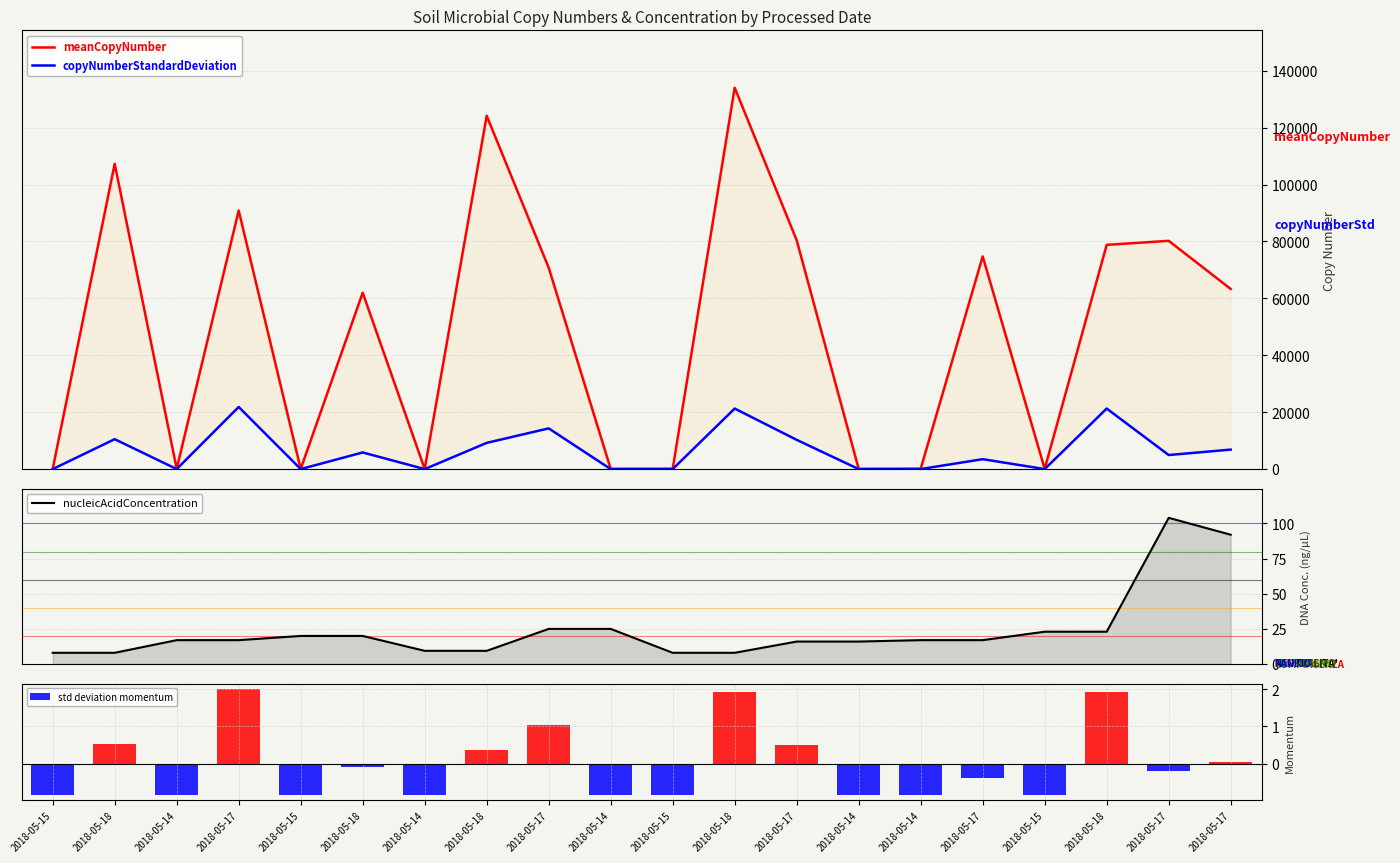

At which label does meanCopyNumber reach its peak?

2018-05-18